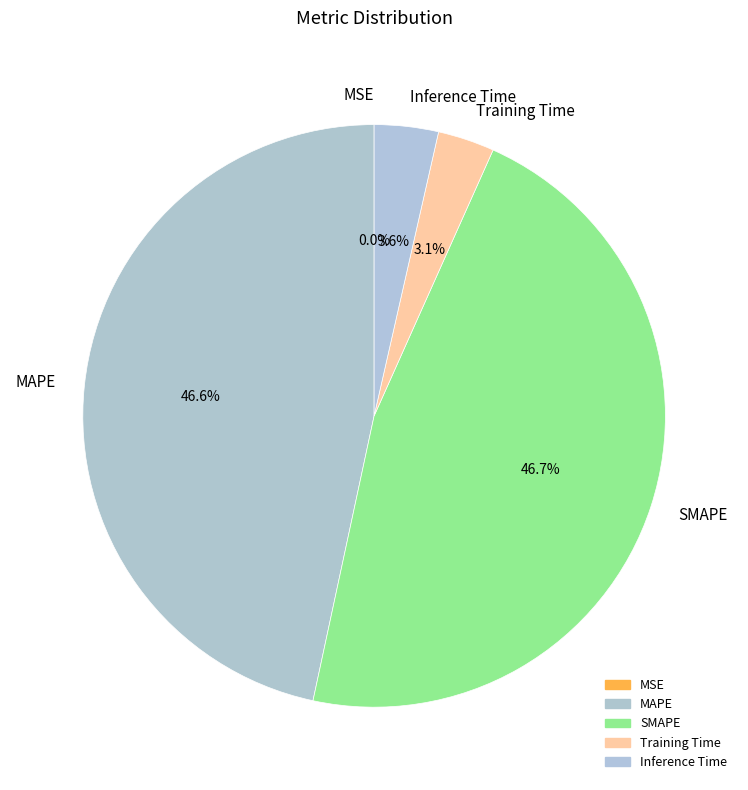

Is there a majority slice in this chart?

No